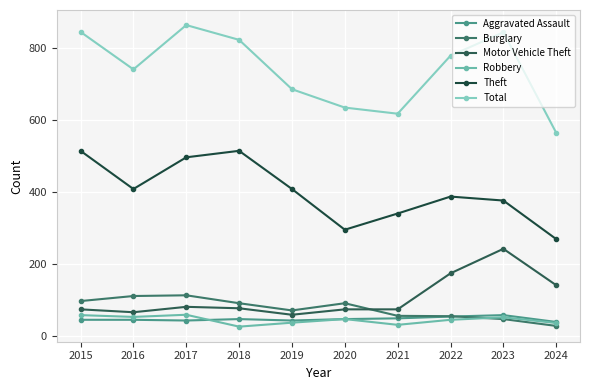

Reading left to right, list all the values displayed in this chart.

Aggravated Assault: 46	46	44	48	44	48	50	55	59	40
Burglary: 98	112	114	92	72	92	57	56	48	29
Motor Vehicle Theft: 75	67	82	78	60	75	75	175	243	142
Robbery: 59	54	60	27	38	48	32	46	53	37
Theft: 515	409	497	515	409	296	341	388	377	270
Total: 845	741	864	823	686	635	618	779	844	565